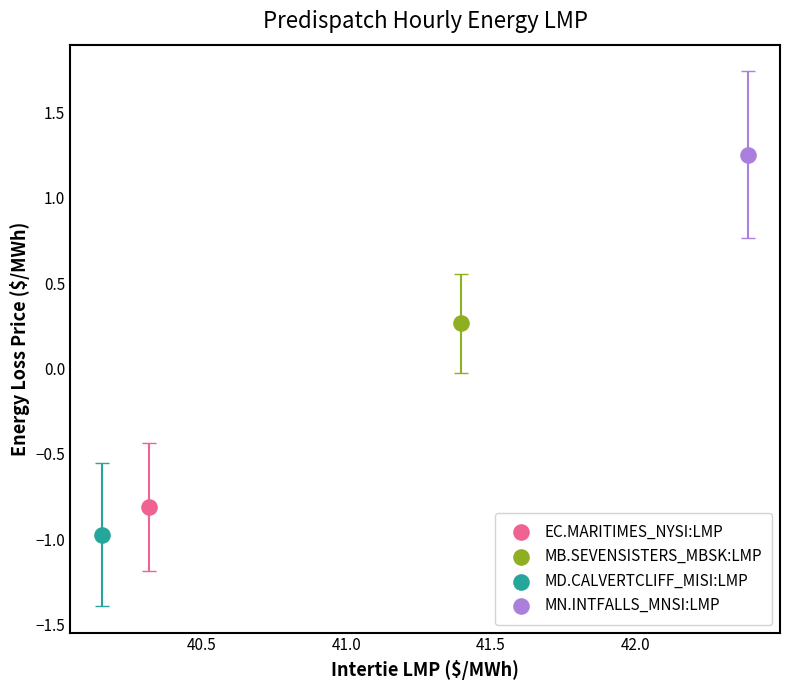

Which series reaches the maximum Y coordinate?

MN.INTFALLS_MNSI:LMP